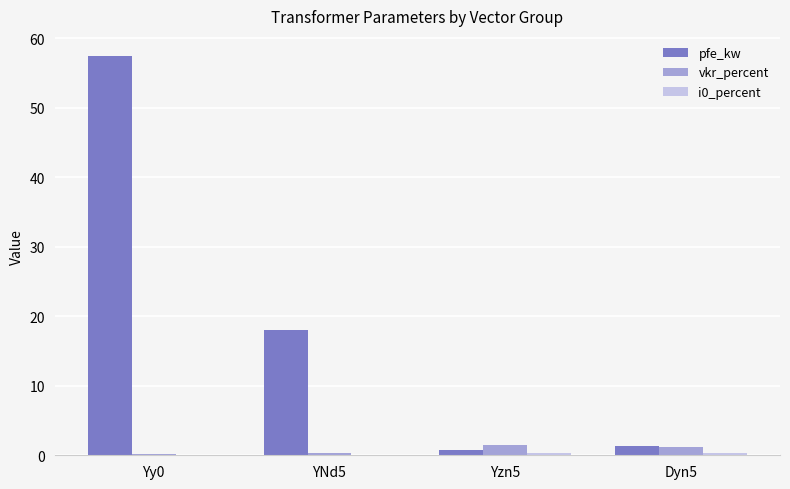

How many distinct data groups are displayed?

3